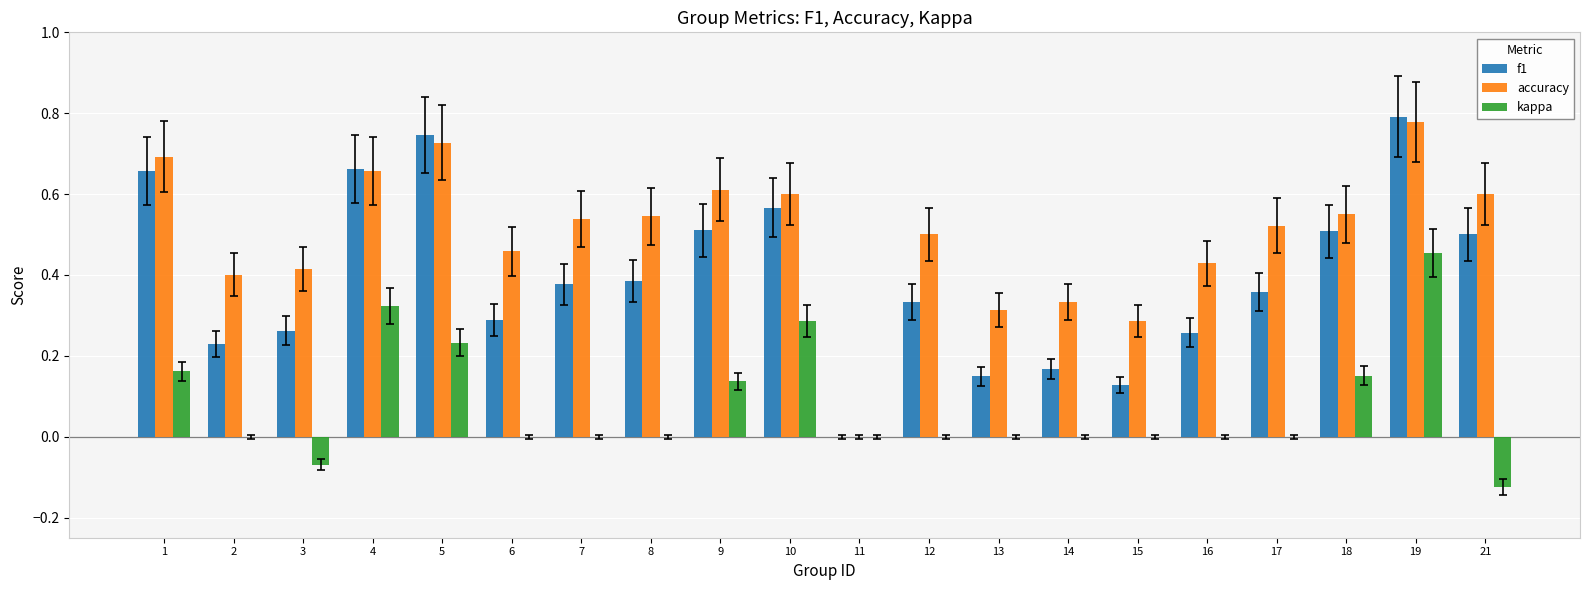

What is the sum of all kappa values?

1.6